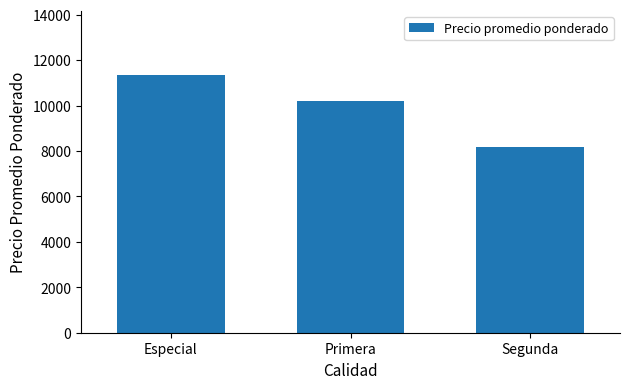

Count the number of data series in this chart.

1